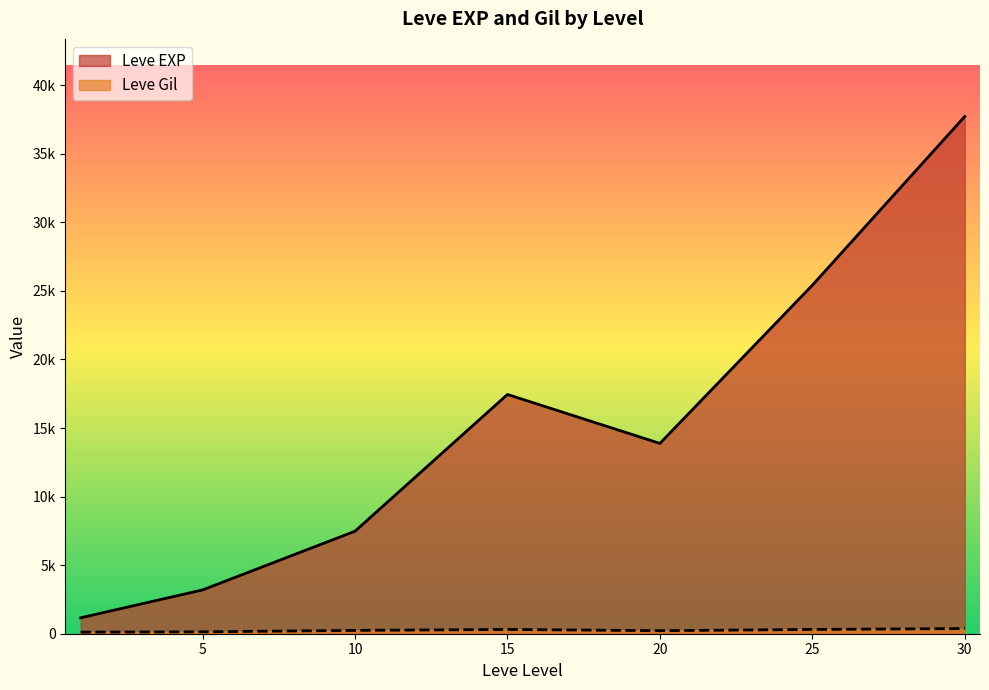

True or false: Leve EXP and Leve Gil cross at least once.

False